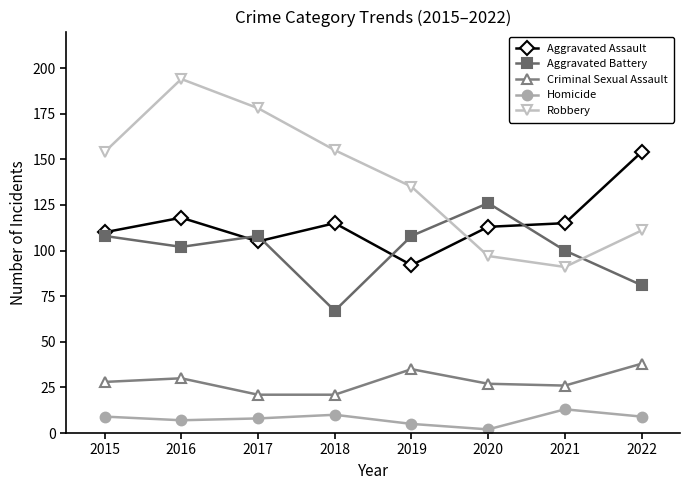

Reading left to right, transcribe all the data shown in this chart.

Aggravated Assault: 2015=110	2016=118	2017=105	2018=115	2019=92	2020=113	2021=115	2022=154
Aggravated Battery: 2015=108	2016=102	2017=108	2018=67	2019=108	2020=126	2021=100	2022=81
Criminal Sexual Assault: 2015=28	2016=30	2017=21	2018=21	2019=35	2020=27	2021=26	2022=38
Homicide: 2015=9	2016=7	2017=8	2018=10	2019=5	2020=2	2021=13	2022=9
Robbery: 2015=154	2016=194	2017=178	2018=155	2019=135	2020=97	2021=91	2022=111